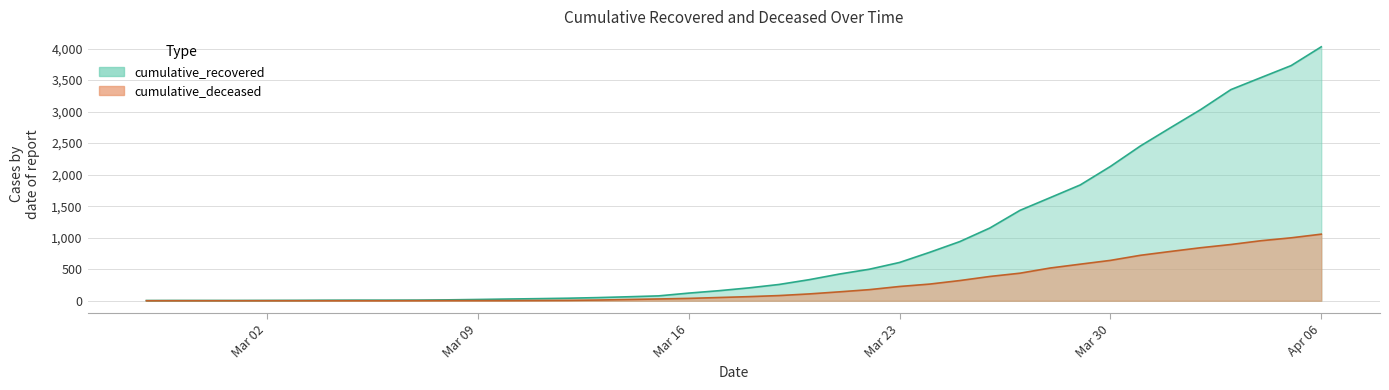

At which label does cumulative_recovered first exceed 204?

2020-03-19